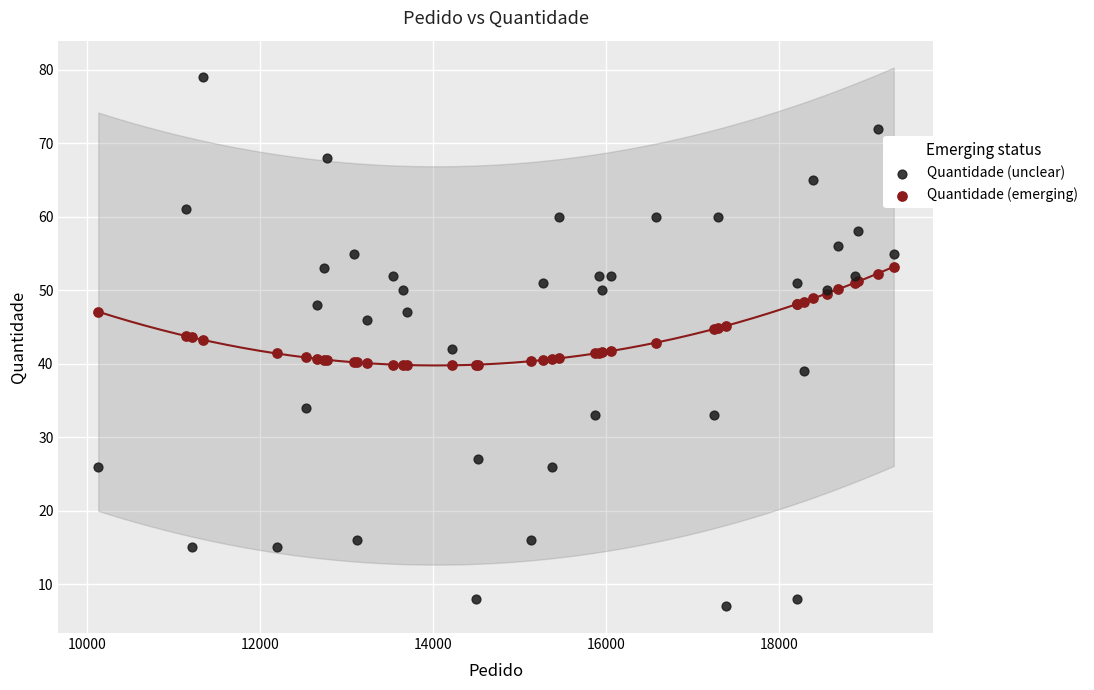

What is the X range (max minus min) for the scatter plot?

9199.0